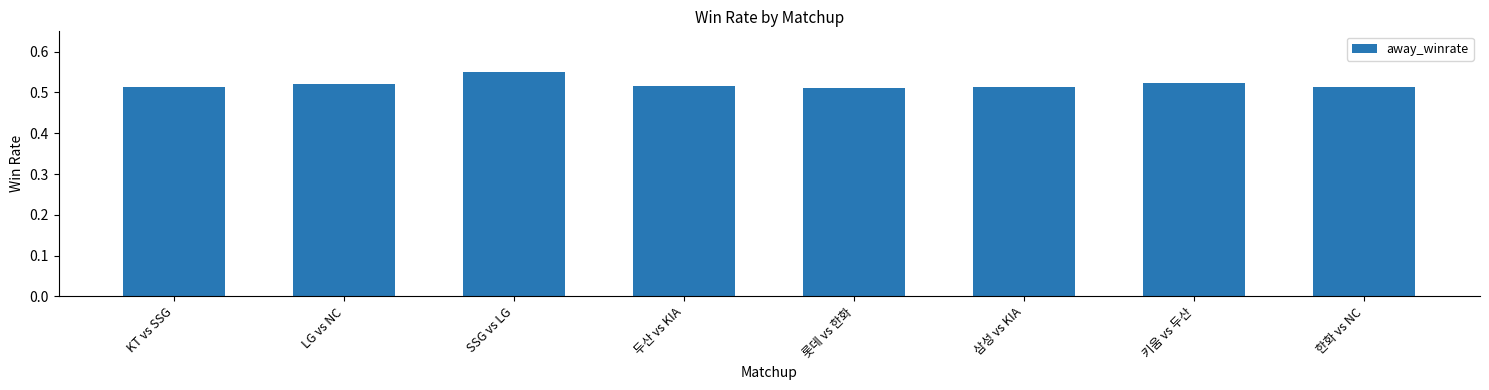

True or false: the data shows 0.9 at 한화 vs NC.

False